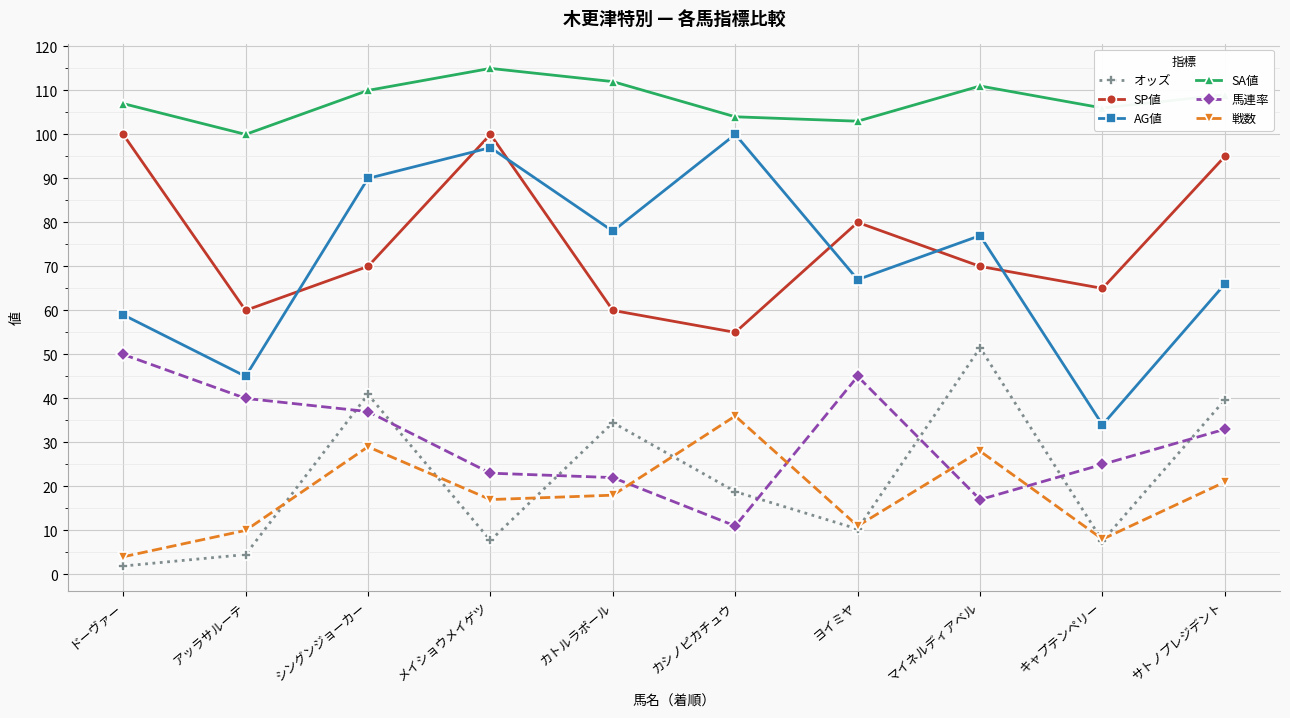

Which label corresponds to the largest value in the chart?

メイショウメイゲツ